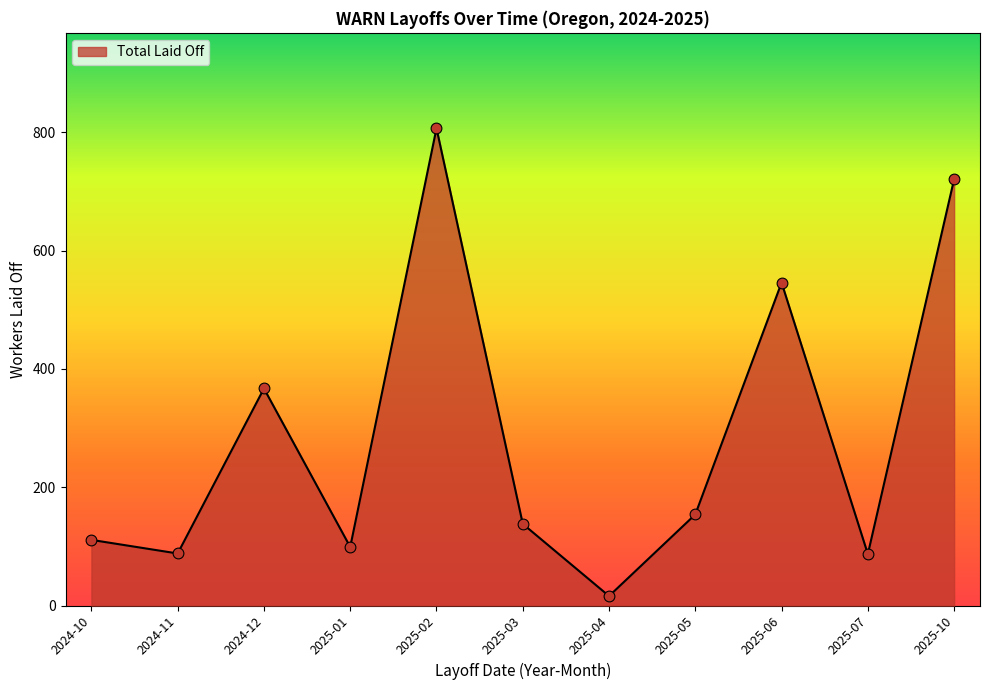

Which has a higher value, 2025-06 or 2025-07?

2025-06